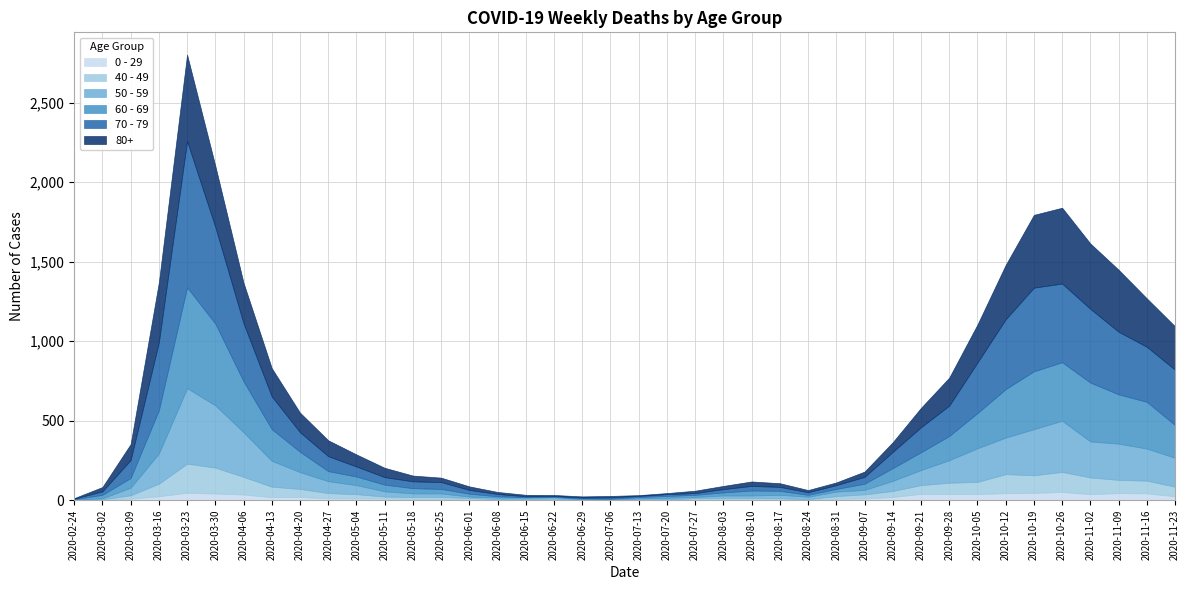

Which series has the largest total across all categories?

70 - 79